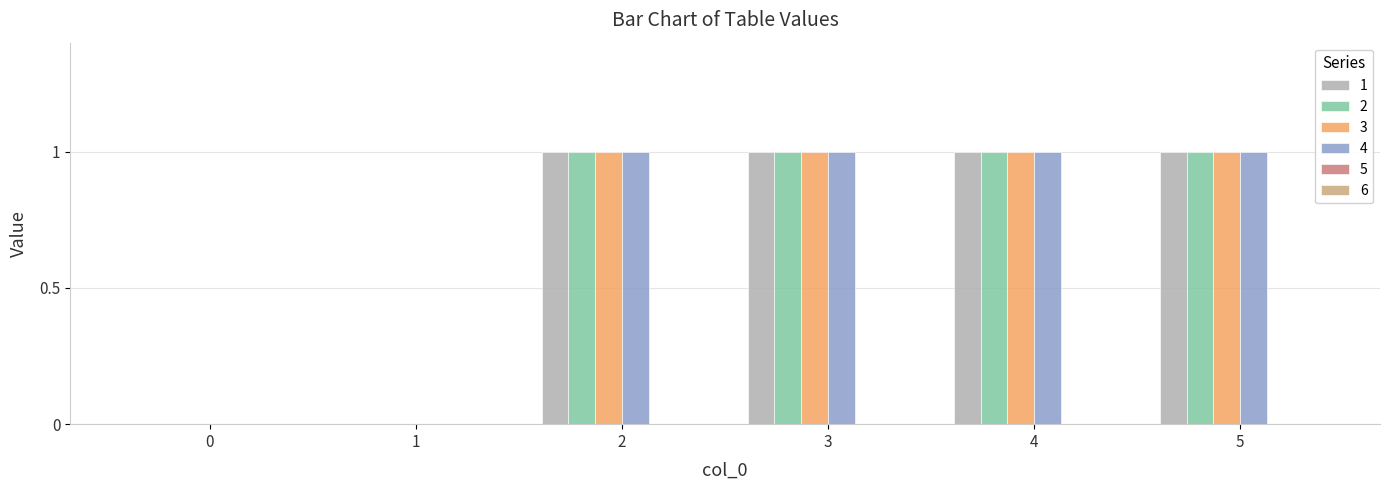

Is the value of 1 at 5 greater than the value of 4 at 0?

Yes